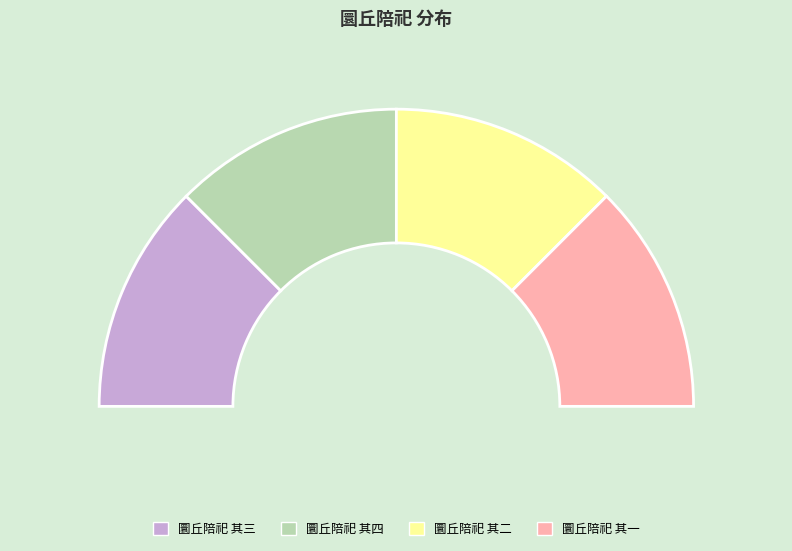

Does 圜丘陪祀 其二 represent more than half of the total?

No